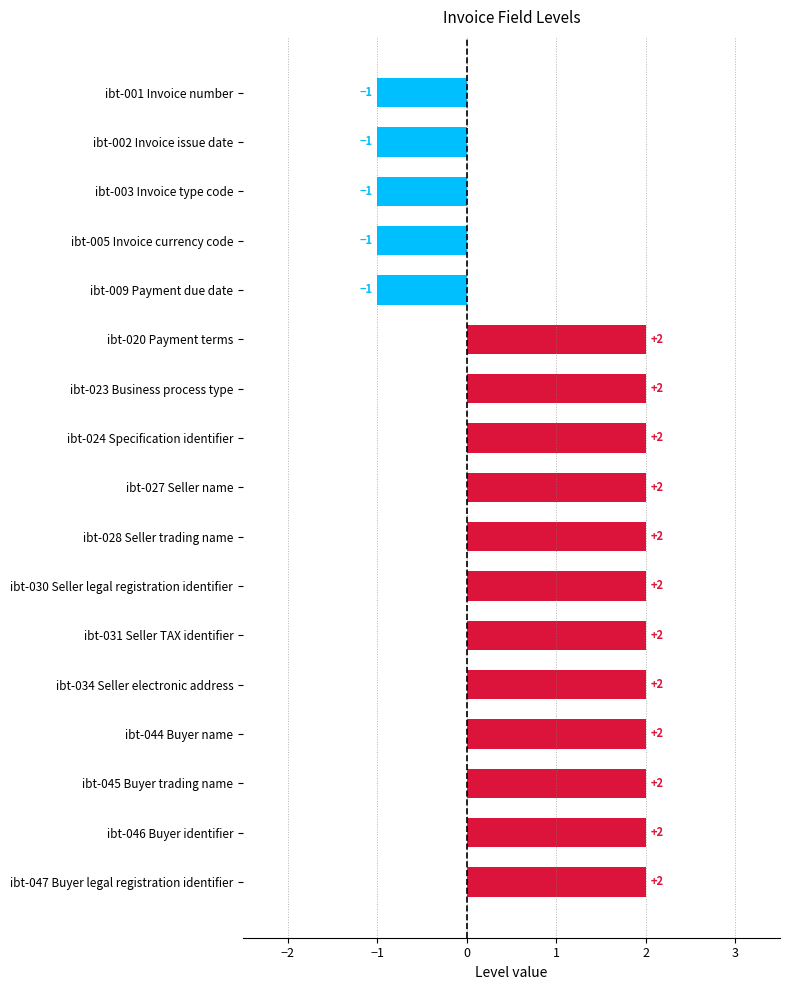

What is the label of the 11th bar from the top?

ibt-030 Seller legal registration identifier